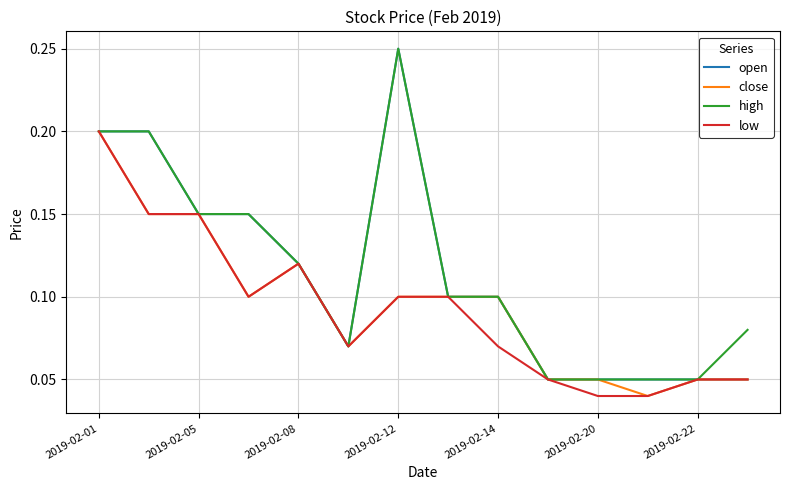

What is the difference between the second highest and second lowest values in the open series?

0.2